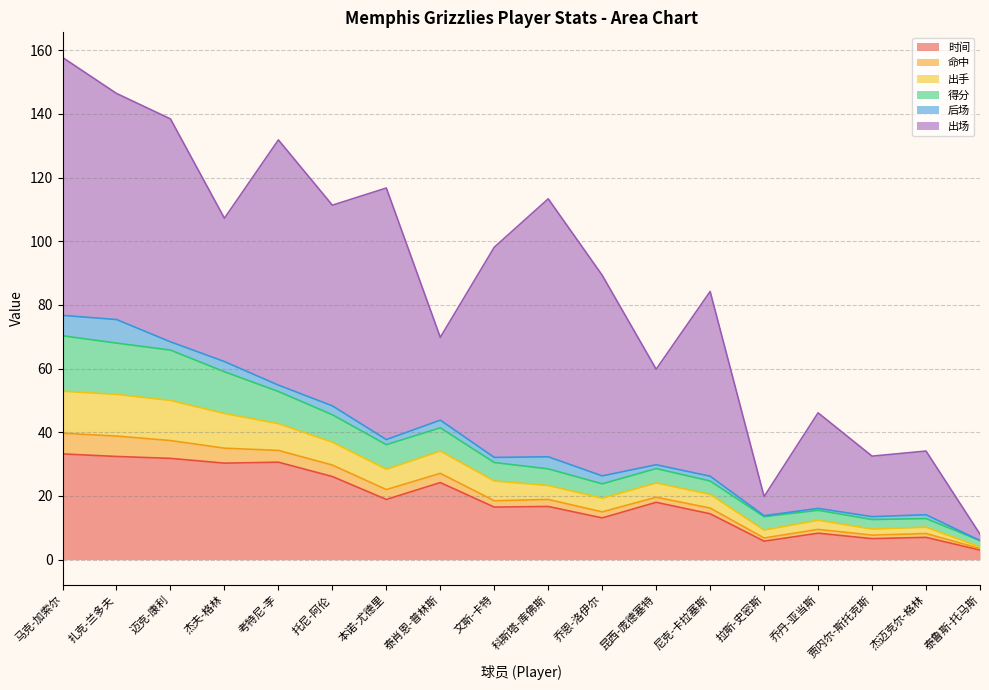

True or false: 时间 and 命中 intersect in this chart.

False